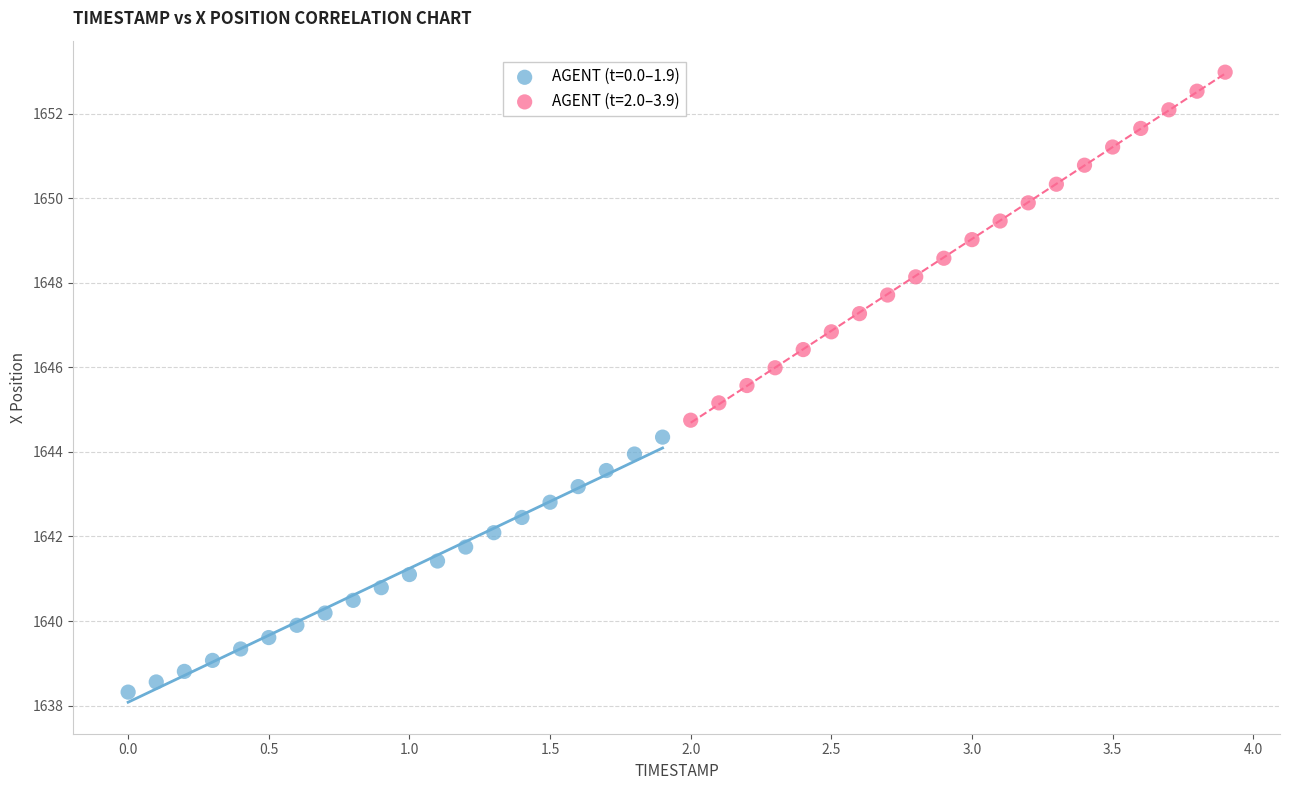

Which series reaches the minimum Y coordinate?

AGENT (t=0.0–1.9)